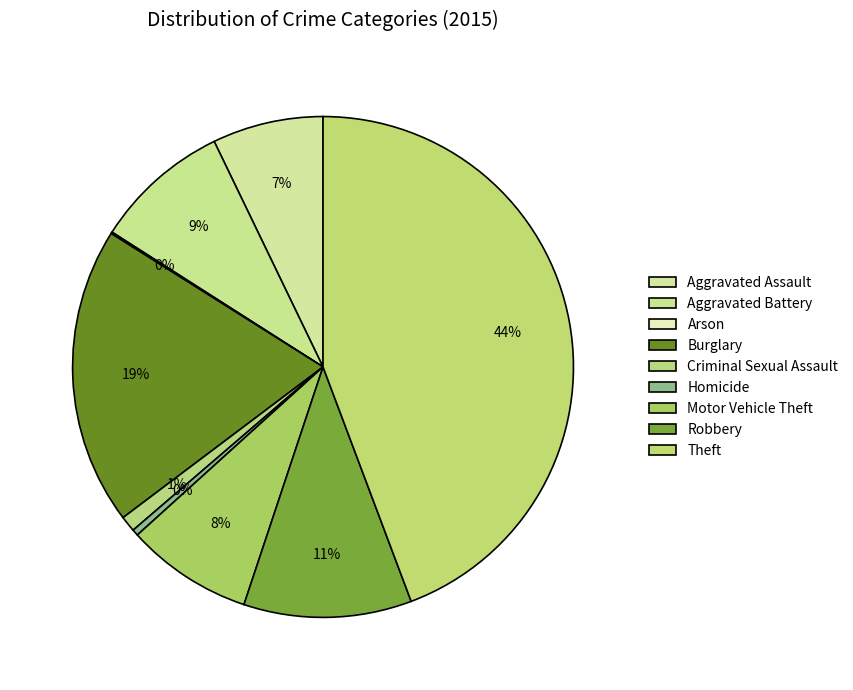

What is the total percentage of Homicide and Burglary?

19.6%